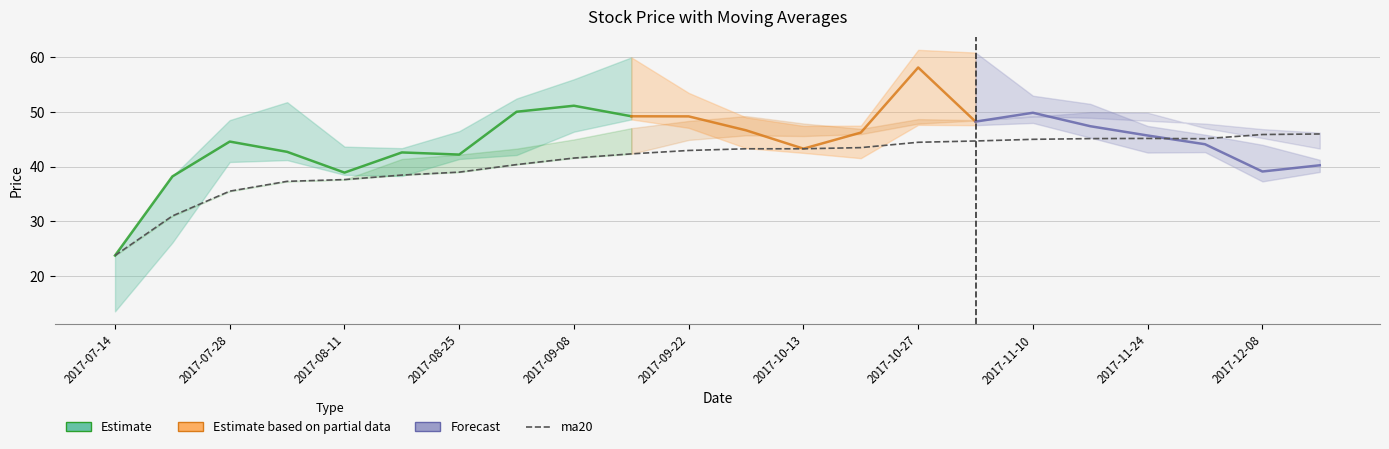

Is this an area chart (filled region under the line)?

No